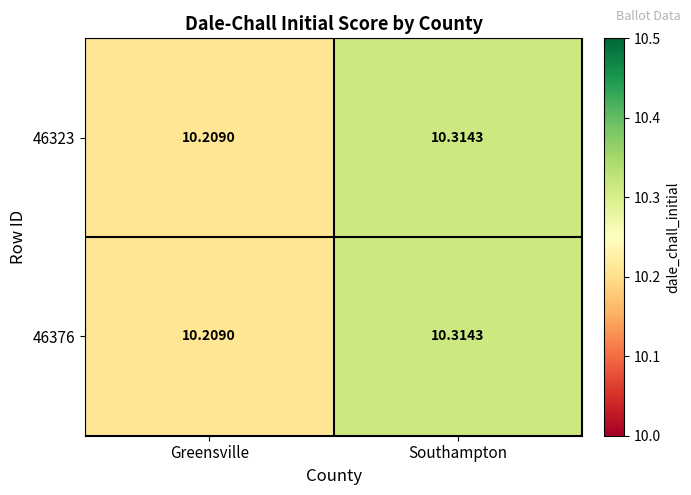

Is the value of 46376 at Southampton greater than the value of 46323 at Greensville?

Yes